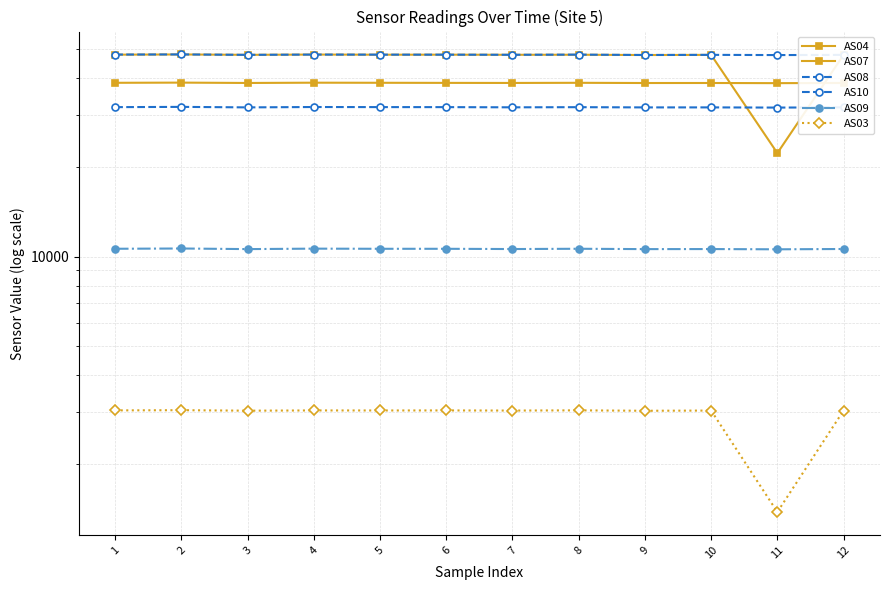

Which label corresponds to the largest value in the chart?

2